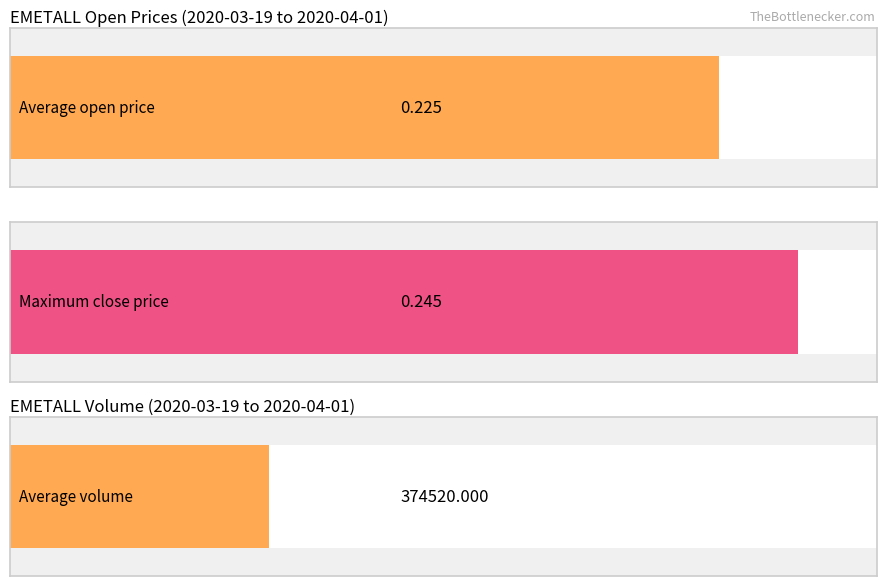

At which label does close reach its peak?

2020-03-31